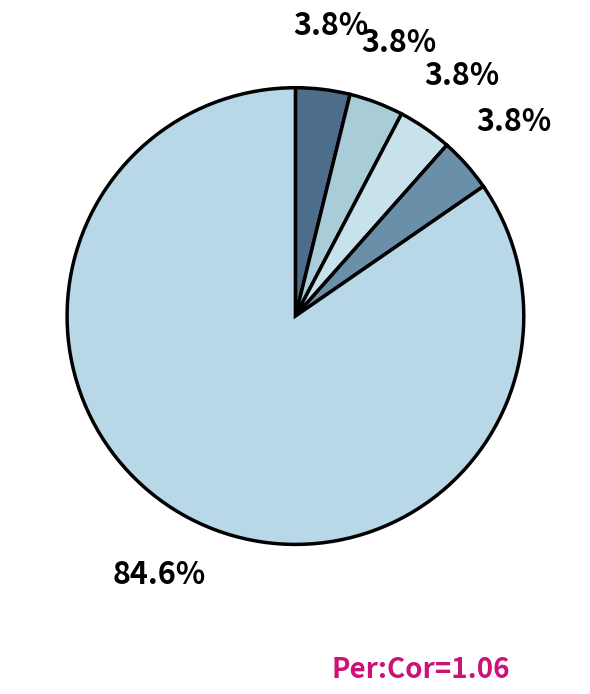

Count the number of slices in the pie.

5